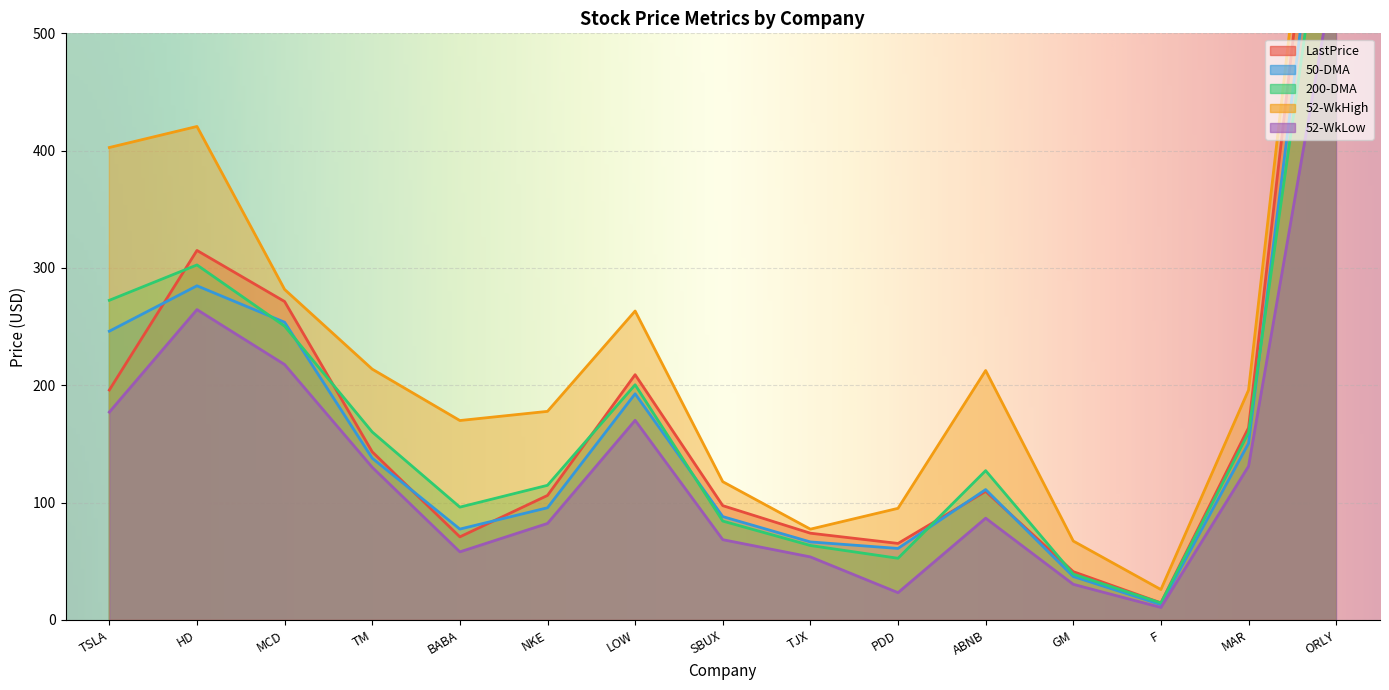

What value does the 200-DMA series have at BABA?

96.1